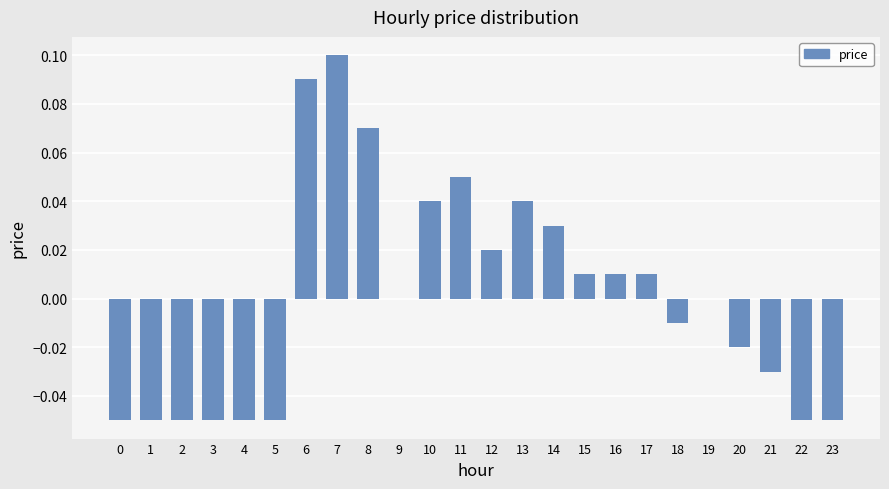

The value at 13 is 0.0. True or false?

True